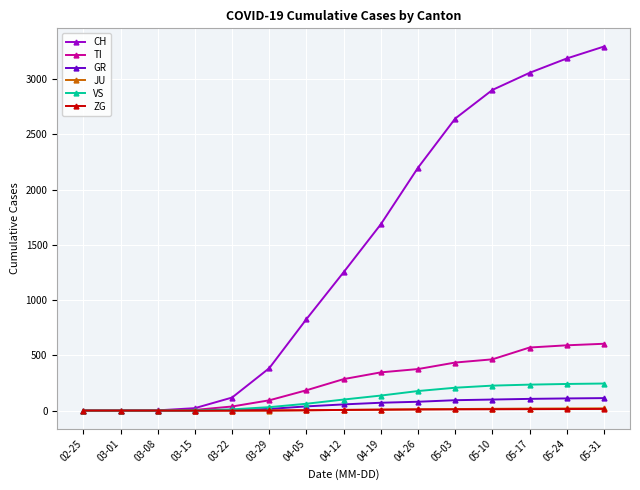

Which series has the largest total across all categories?

CH